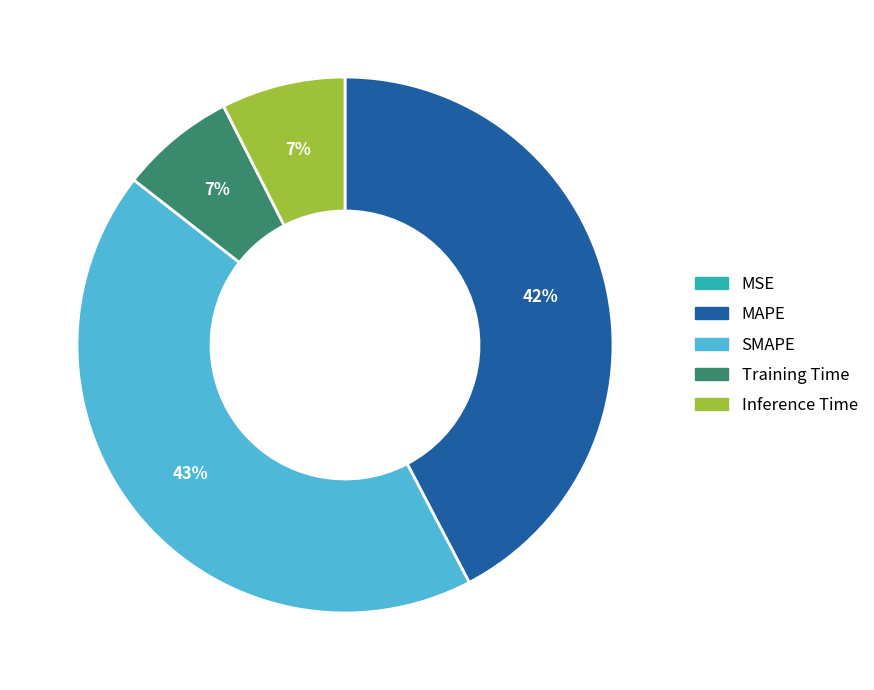

To the nearest percent, what percentage of the pie is Training Time?

7%